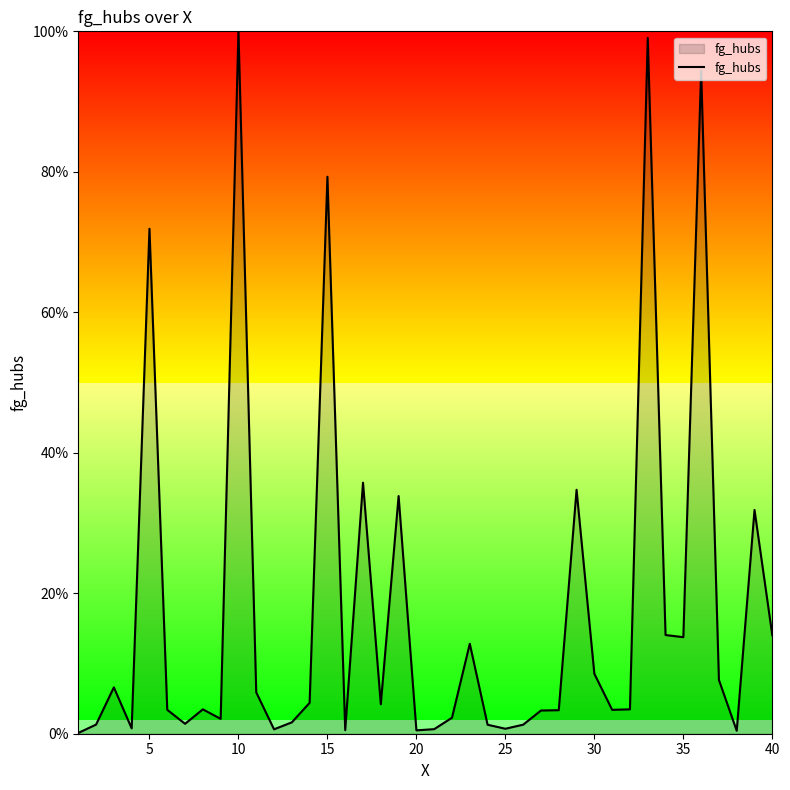

Does the chart have visible grid lines?

No